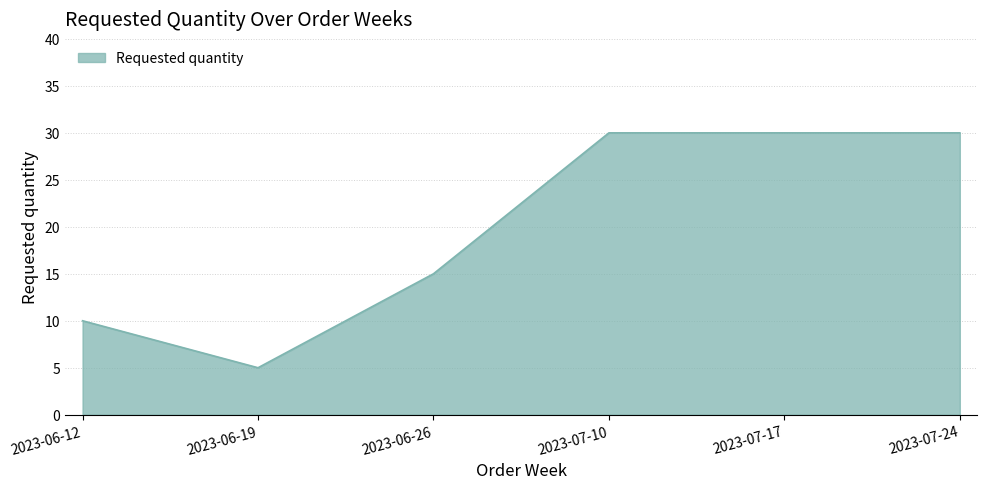

What is the difference between the maximum and minimum values?

25